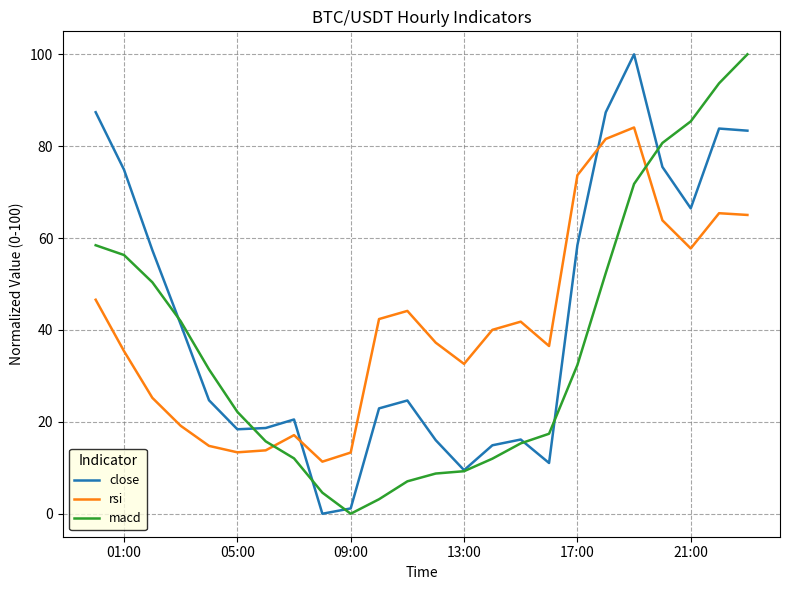

Which series ends up on top after the final intersection of close and macd?

macd